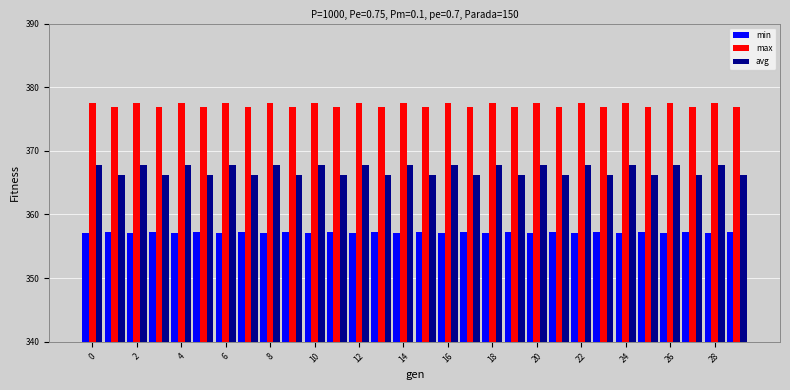

How many bars are there in total?

90